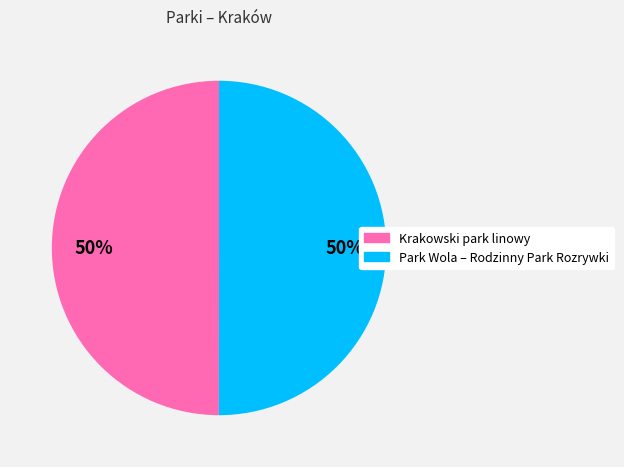

To the nearest percent, what portion does Krakowski park linowy represent?

50%